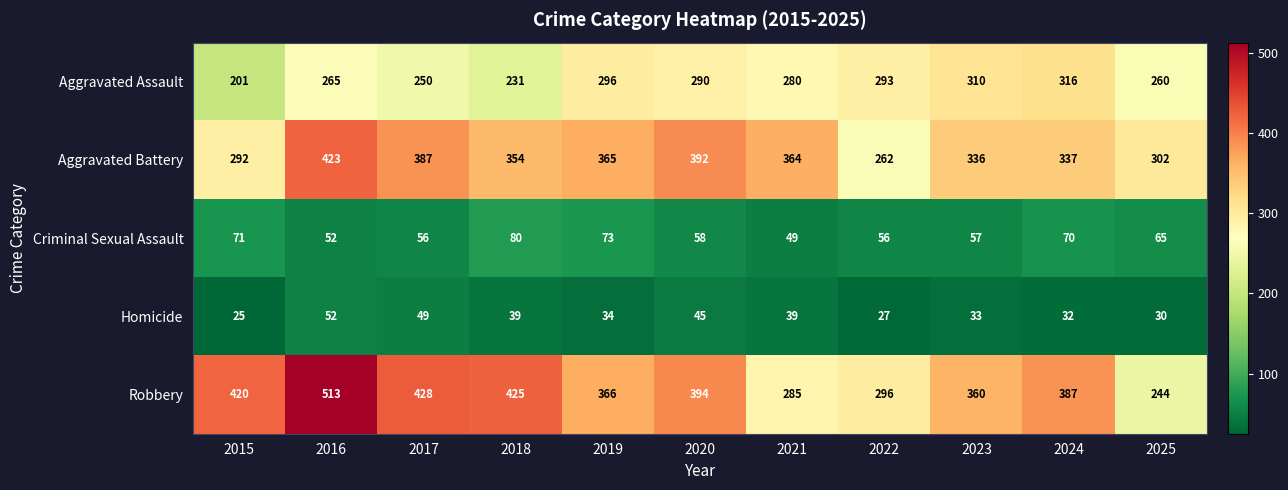

The Robbery series shows 420 at 2021. True or false?

False